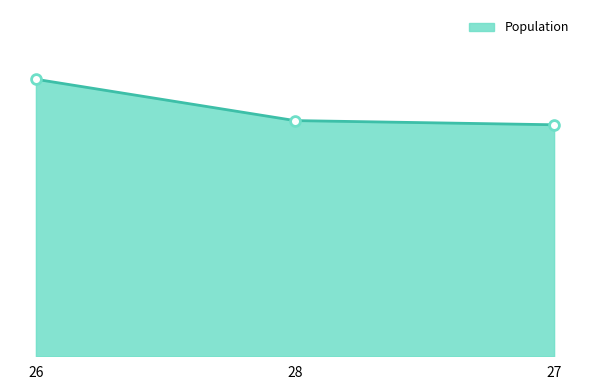

Is this an area chart (filled region under the line)?

Yes